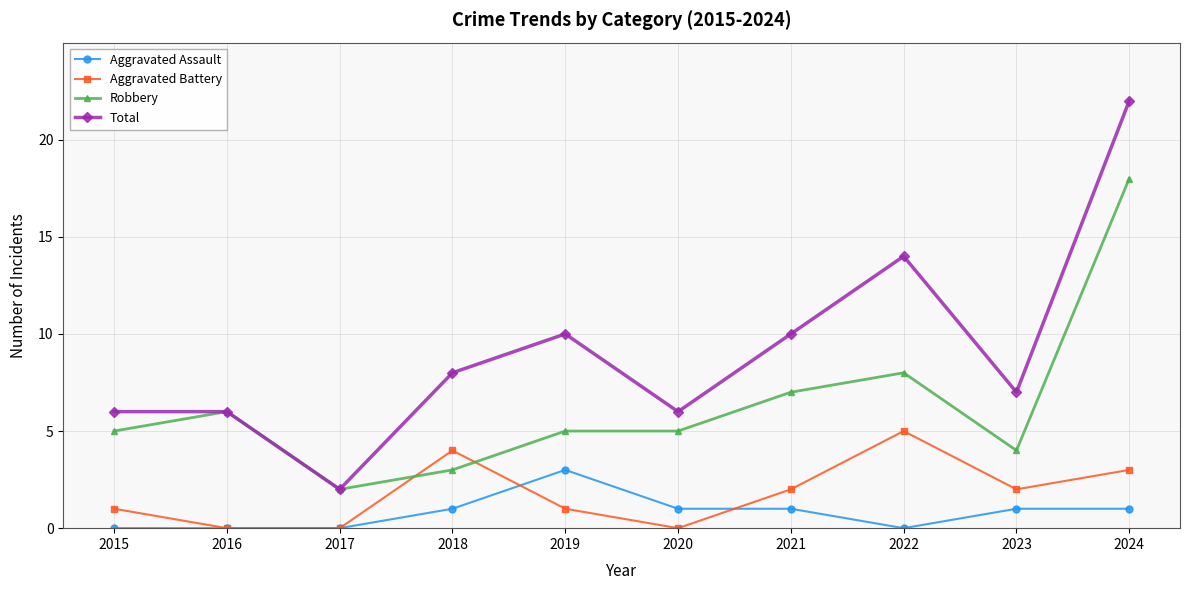

Which series has the largest range (max minus min)?

Total